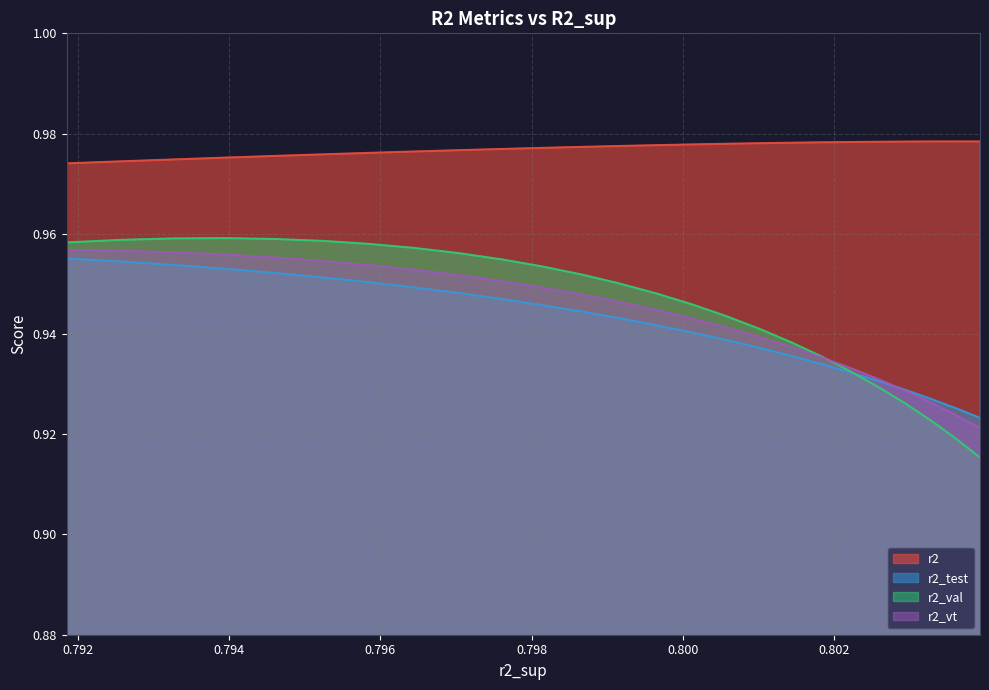

Which series has the largest total across all categories?

r2